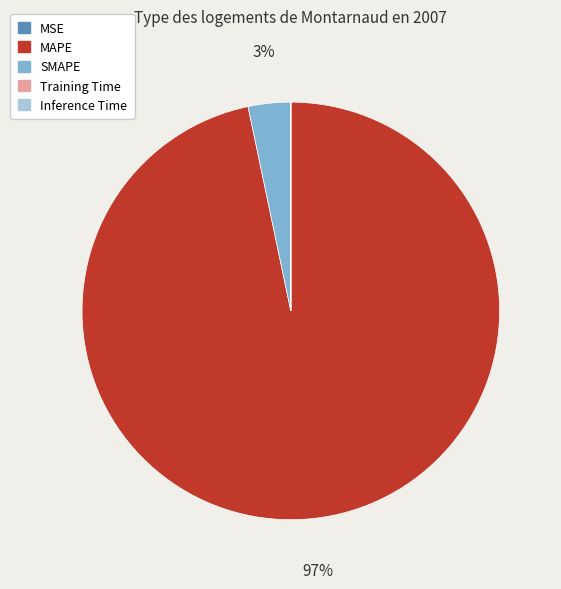

Which slice is the largest?

MAPE